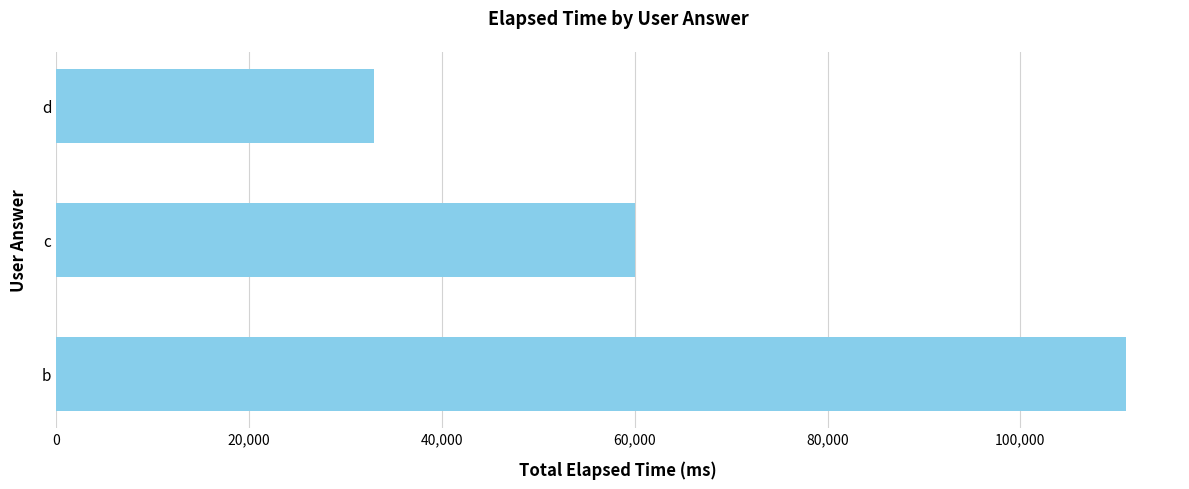

Count the number of data series in this chart.

1